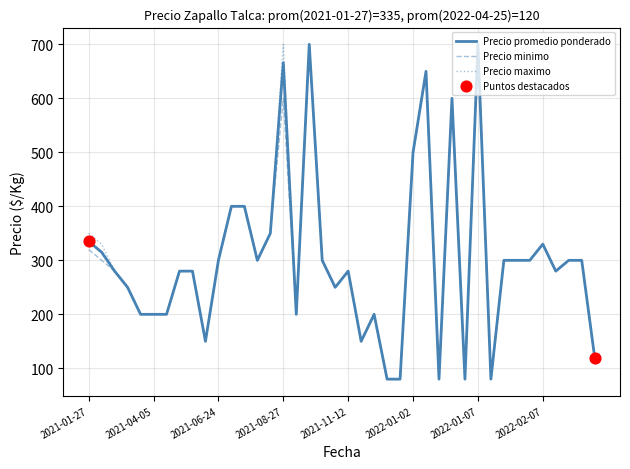

What is the lowest value of the Precio minimo series?

80